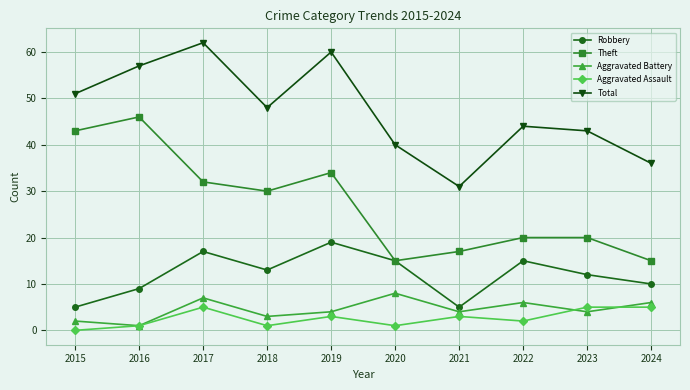

At which label does Aggravated Battery reach its peak?

2020